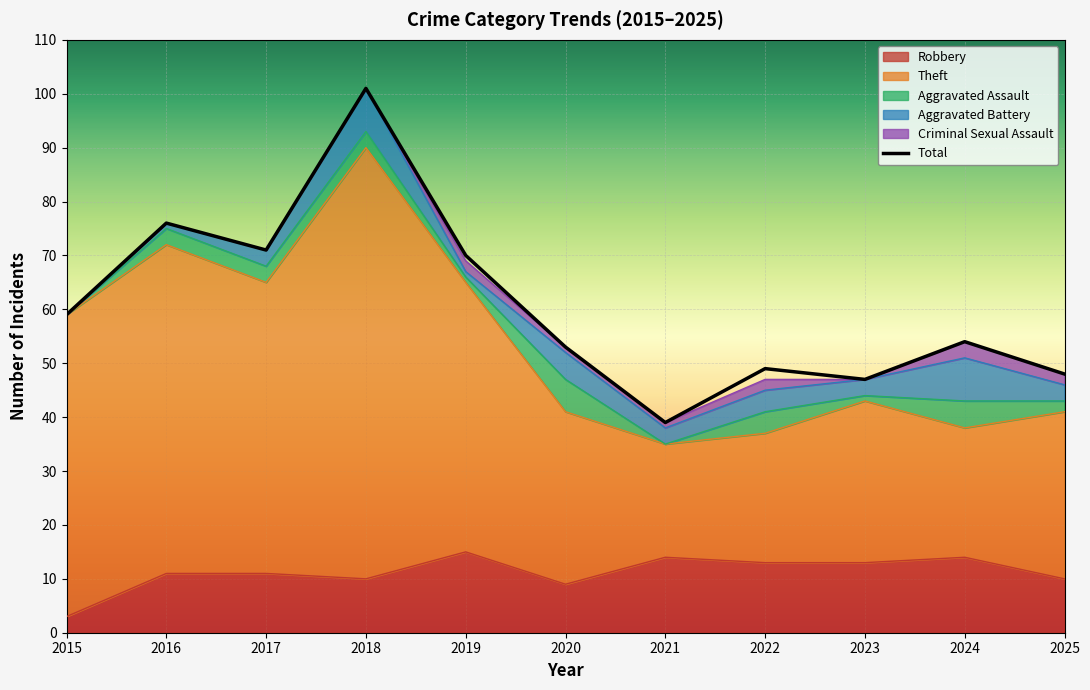

Where is the data nearest to the value 70?

2019